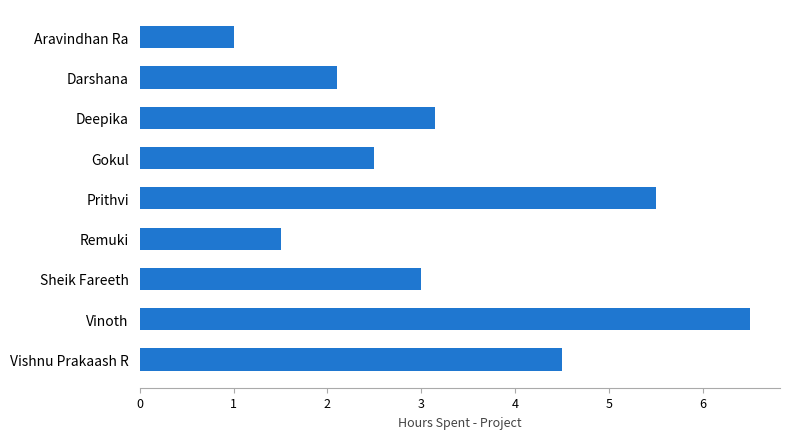

The value at Deepika is 3.1. True or false?

True